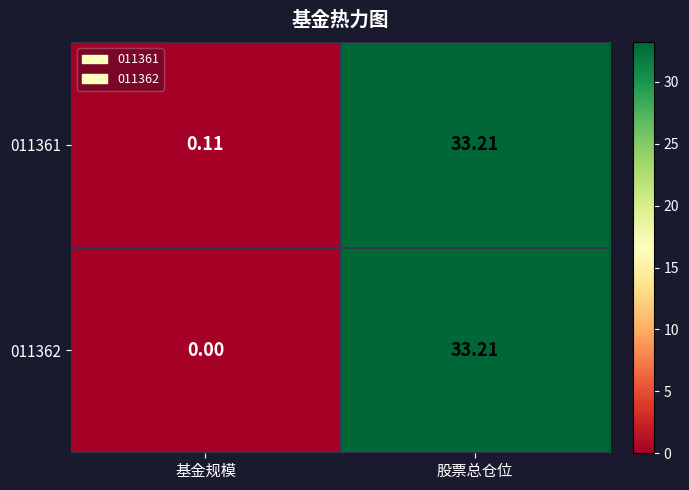

Where is 011362 nearest to the value 16?

基金规模